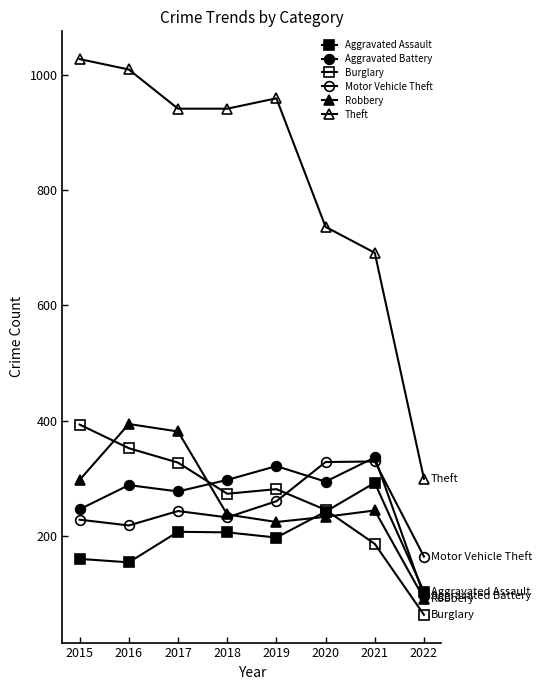

What is the difference between the maximum and second lowest values in the Robbery series?

170